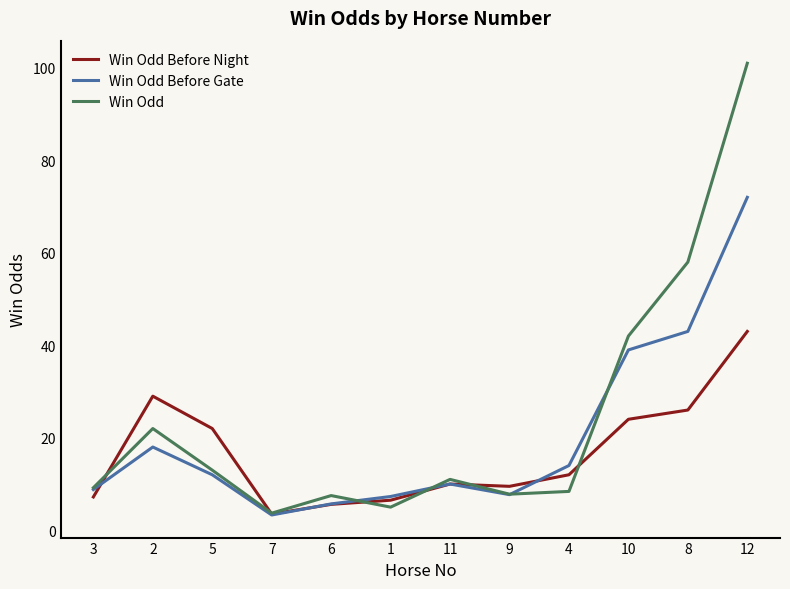

Rank the series by their average value, from highest to lowest.

Win Odd, Win Odd Before Gate, Win Odd Before Night